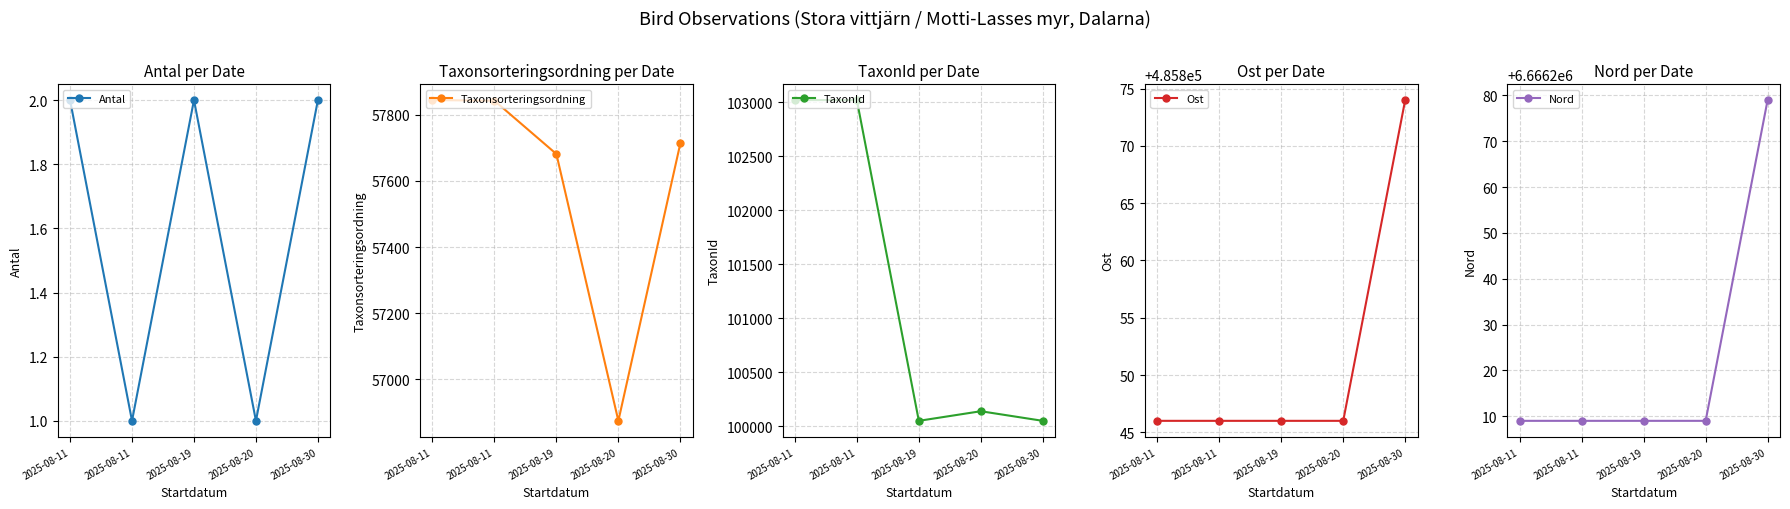

What is the approximate value of Antal at 2025-08-30?

2